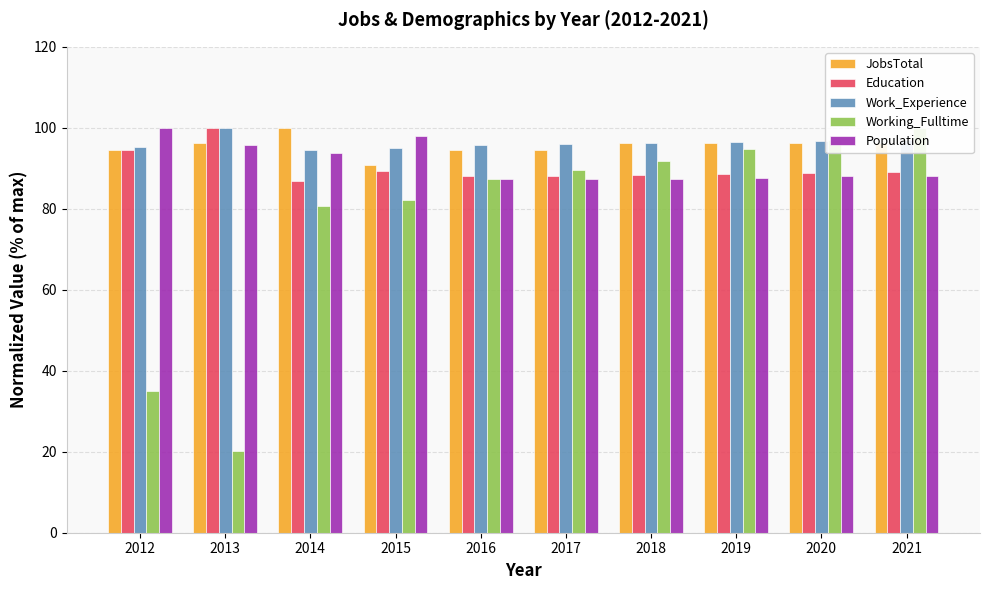

What is the difference between the maximum and minimum values in the Working_Fulltime series?

79.9